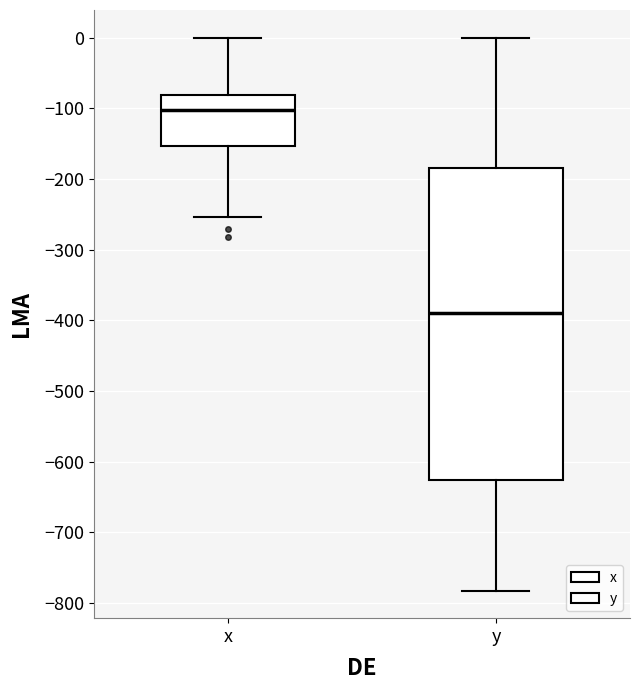

Reading left to right, transcribe this box plot: for each box, give where its median line is, the range the box spans, and where its two whiskers end, as read against the y-axis. The values are not printed on the chart, so give them approximately, as read against the axis.

x: median -100, box -150 to -80, whiskers -250 to 0
y: median -390, box -630 to -180, whiskers -780 to 0